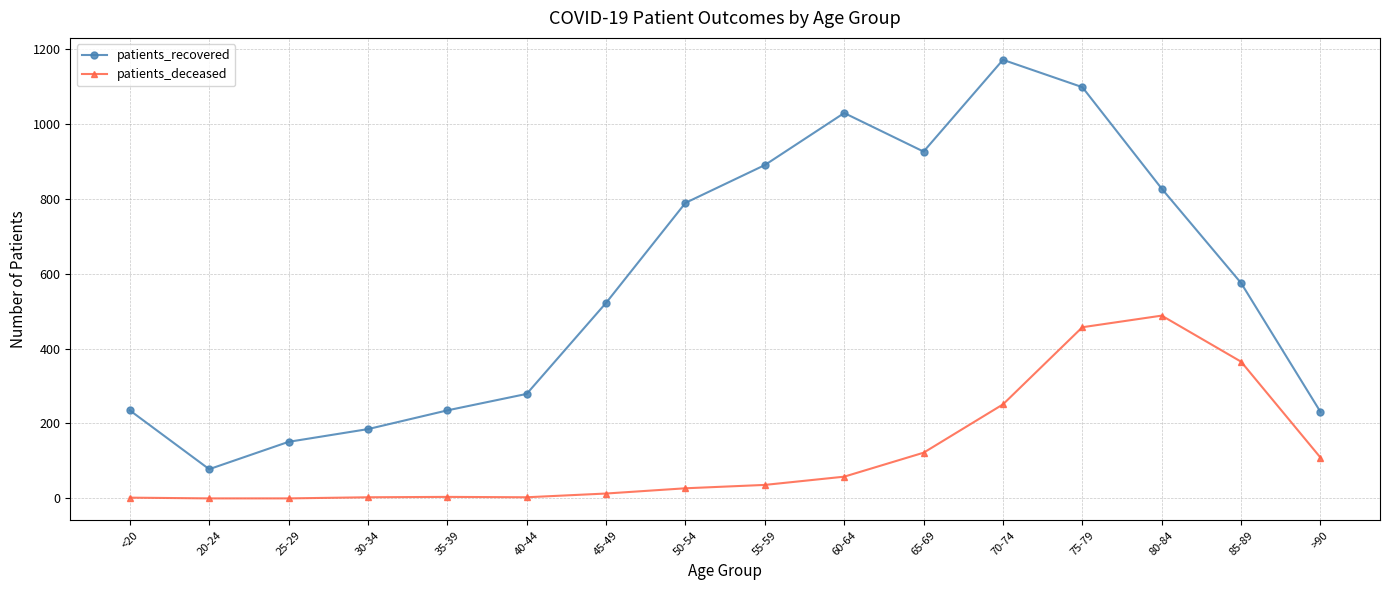

Where is patients_recovered nearest to the value 624?

85-89